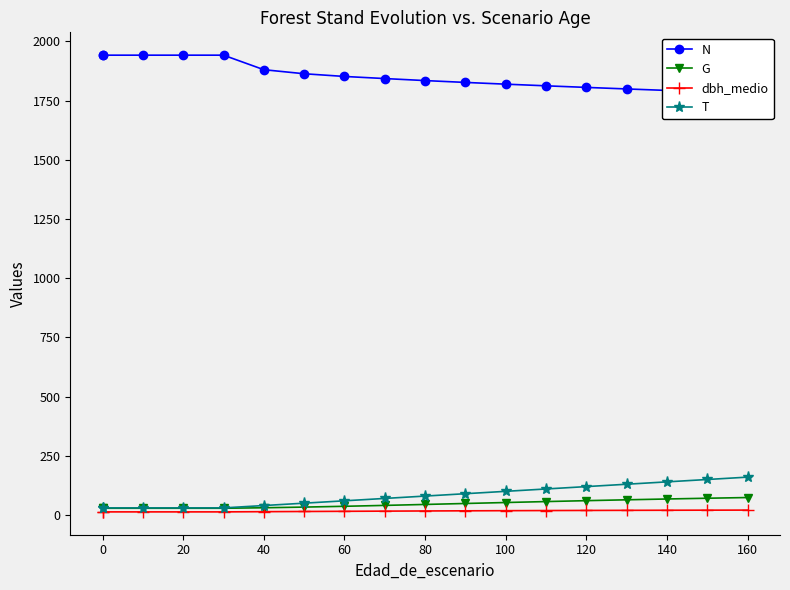

What is the value of the G point at the 16th from the left?

67.7